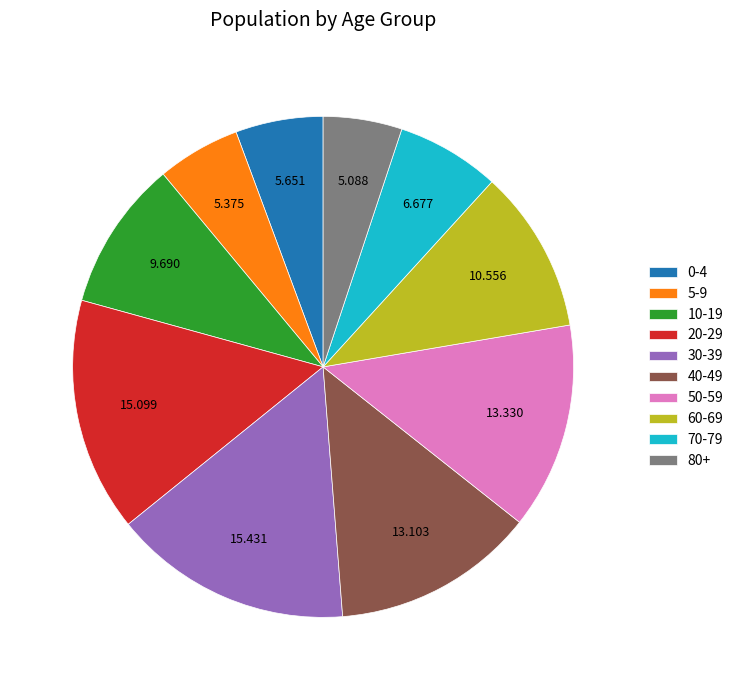

Approximately how many times larger is the value at 50-59 compared to 10-19?

1.4